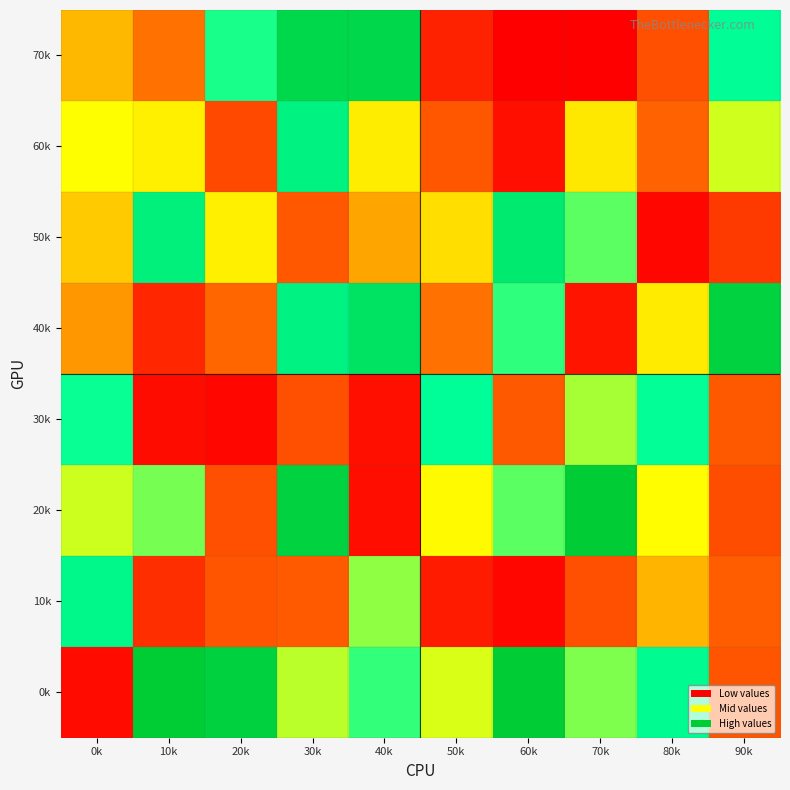

Between 90k and 40k, which is larger?

40k